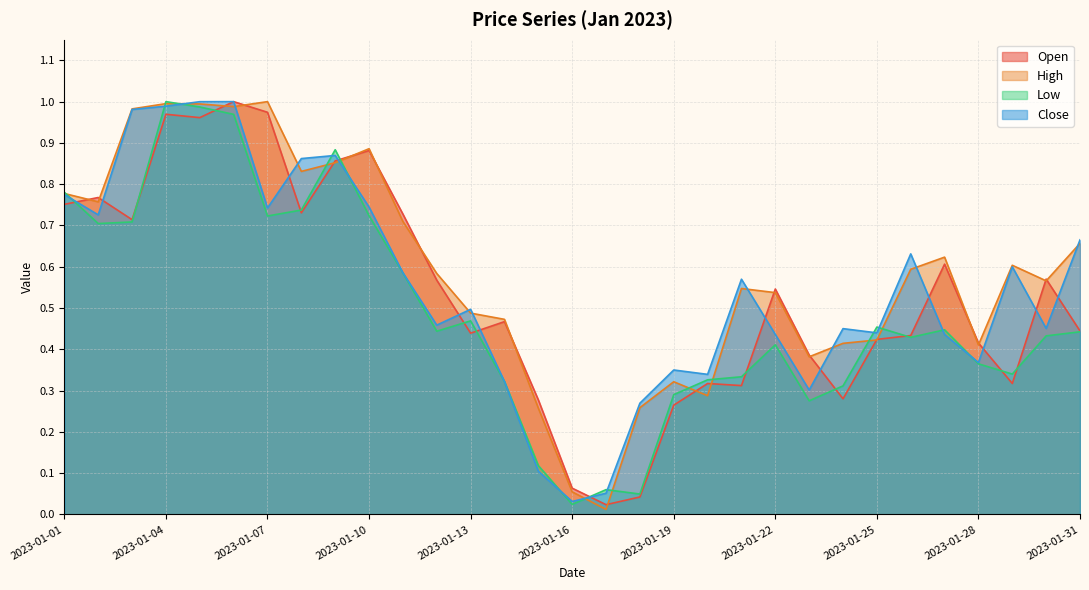

At which category is the sum across all series the highest?

2023-01-06